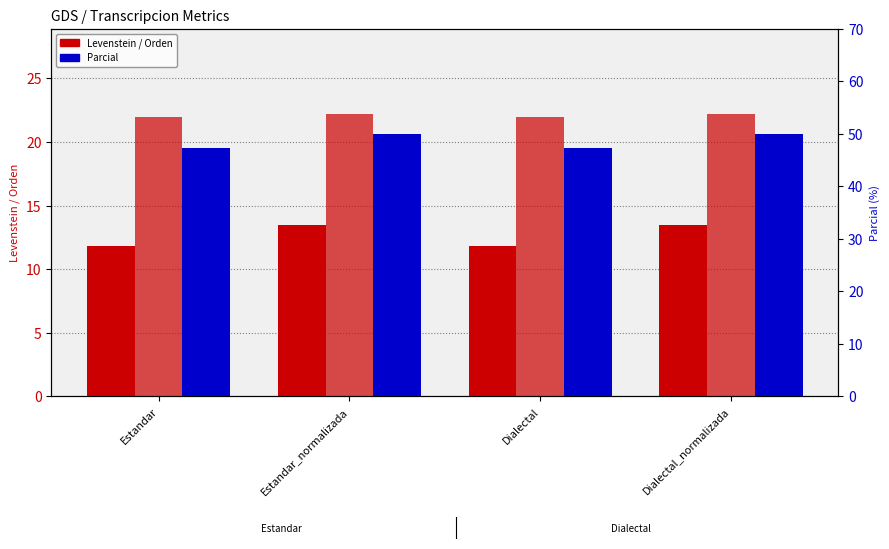

What are all the series names shown in the legend?

Levenstein, Orden, Parcial